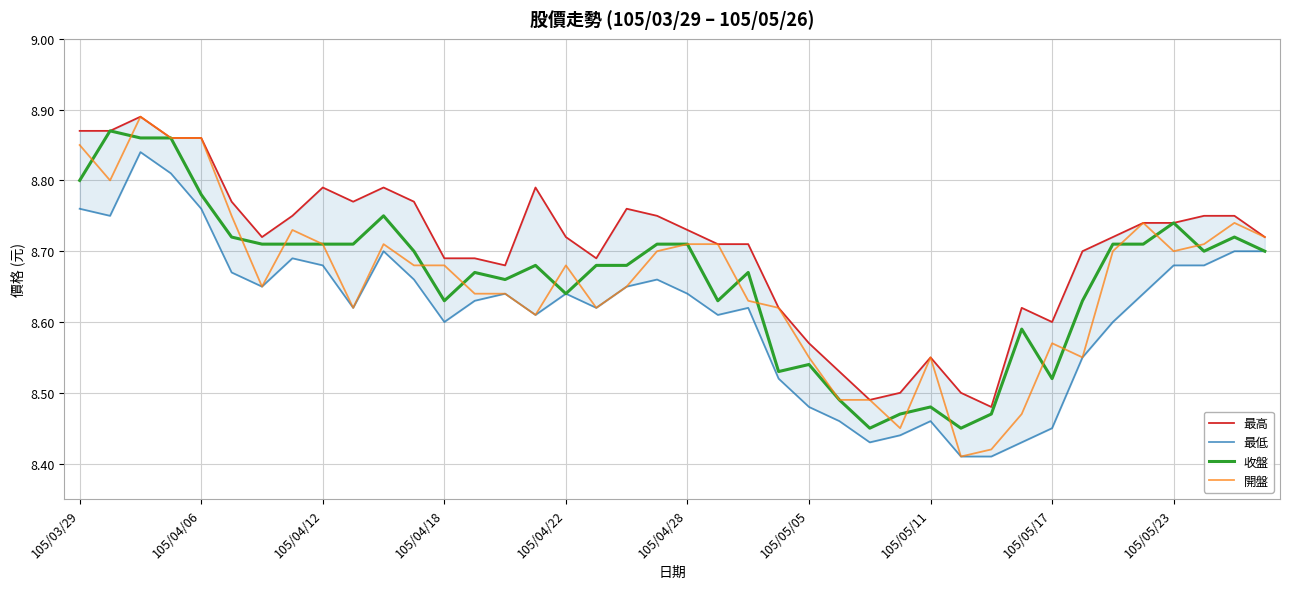

Is it true that 開盤 equals 3.6 at 105/04/18?

False